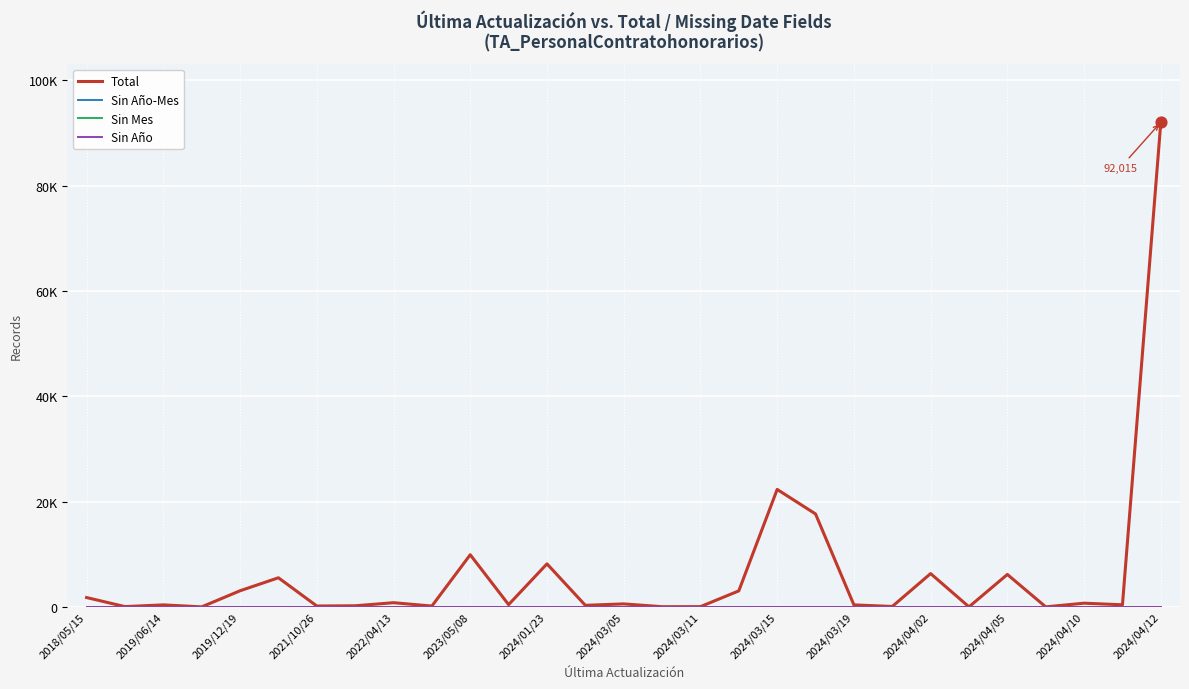

At how many categories does at least one series exceed 81231?

1